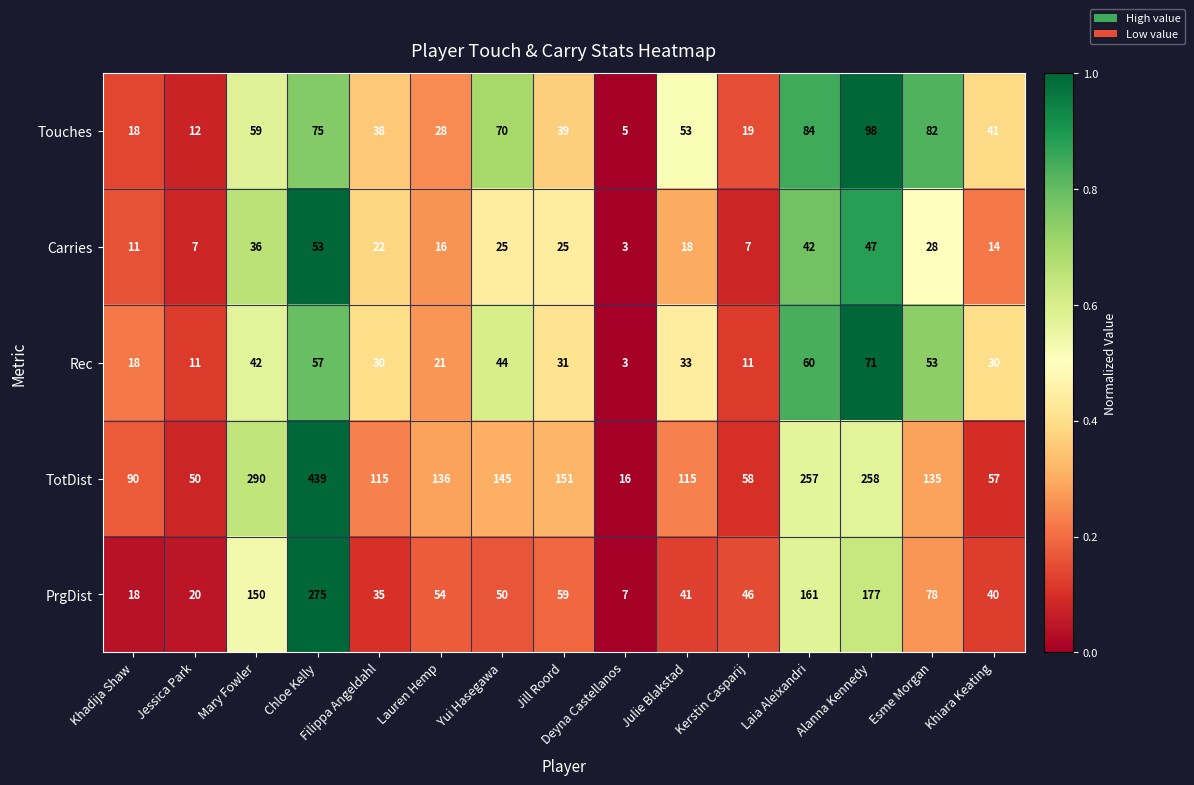

What is the total value across all series at Yui Hasegawa?

334